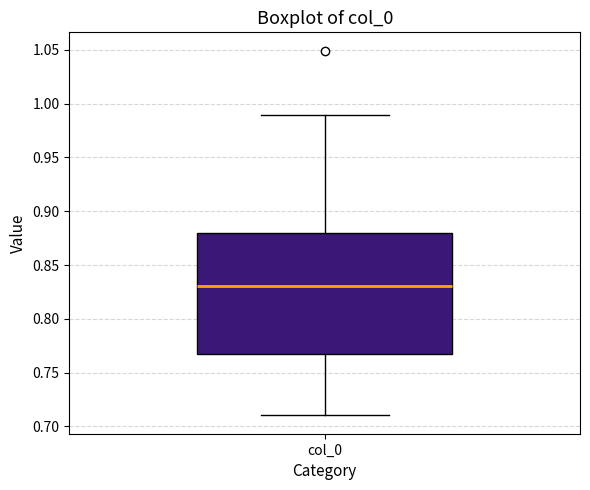

Where does the median line of the box for col_0 sit on the y-axis? The values are not printed on the chart, so give them approximately, as read against the axis.

0.83